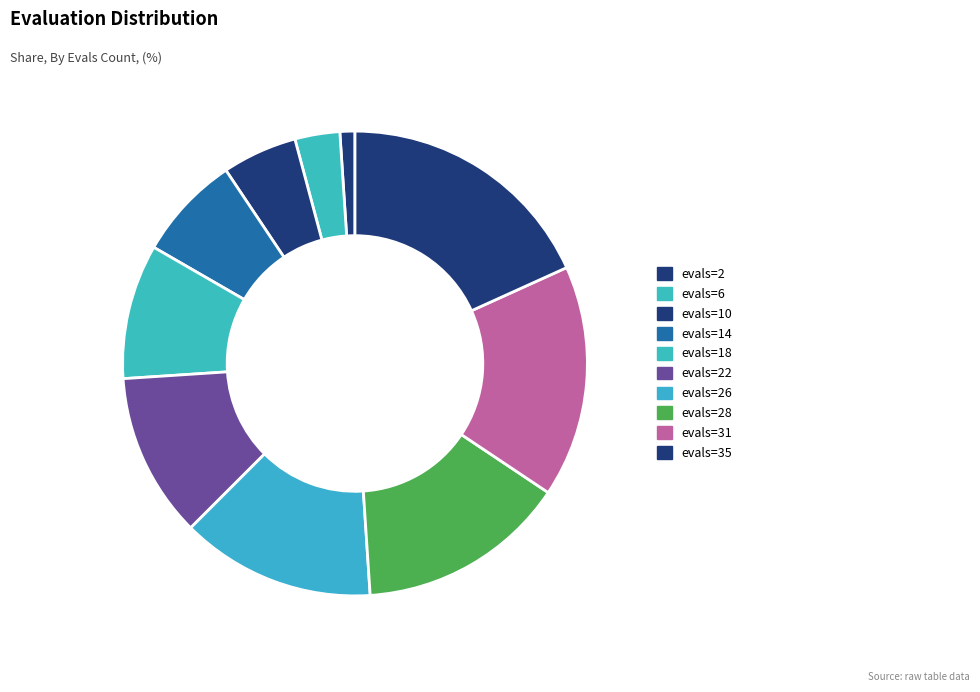

Rank the categories by value from highest to lowest.

evals=35, evals=31, evals=28, evals=26, evals=22, evals=18, evals=14, evals=10, evals=6, evals=2